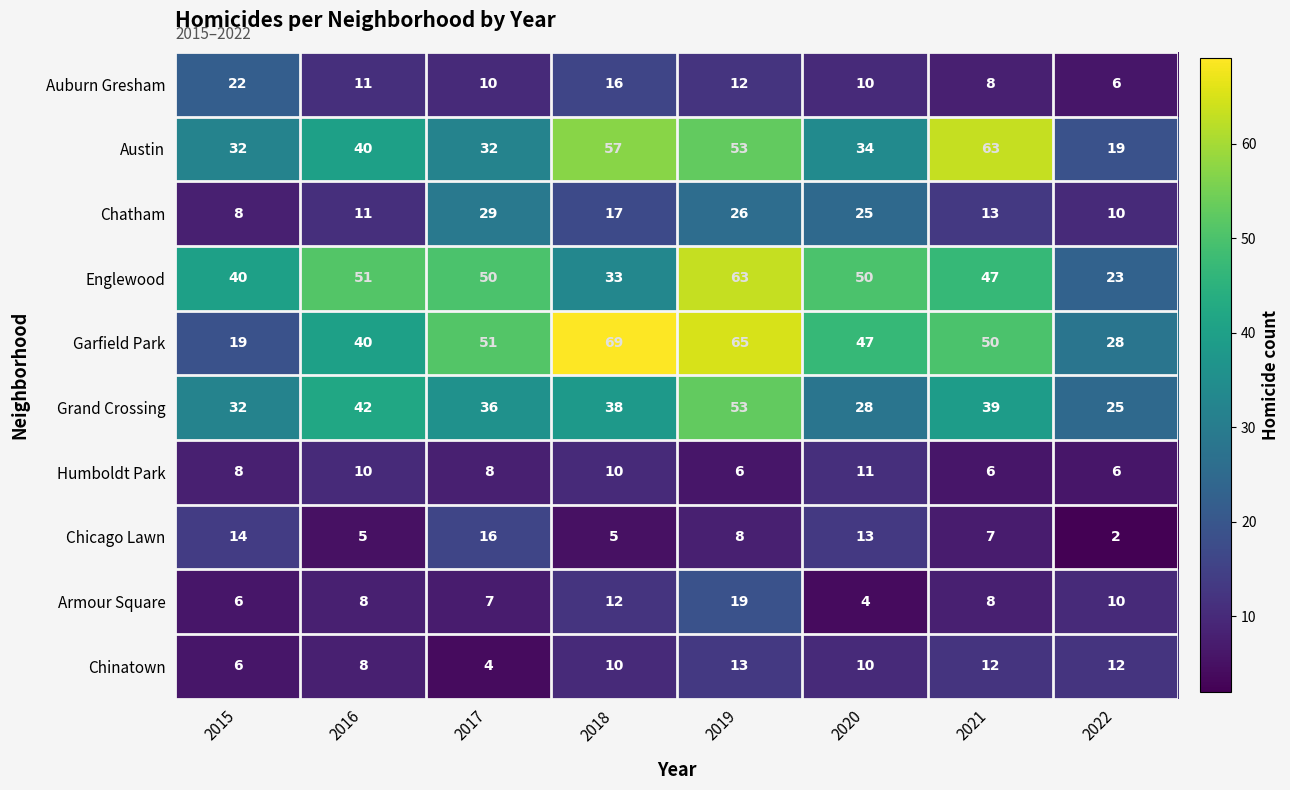

Which series changed the most between 2016 and 2018?

Garfield Park